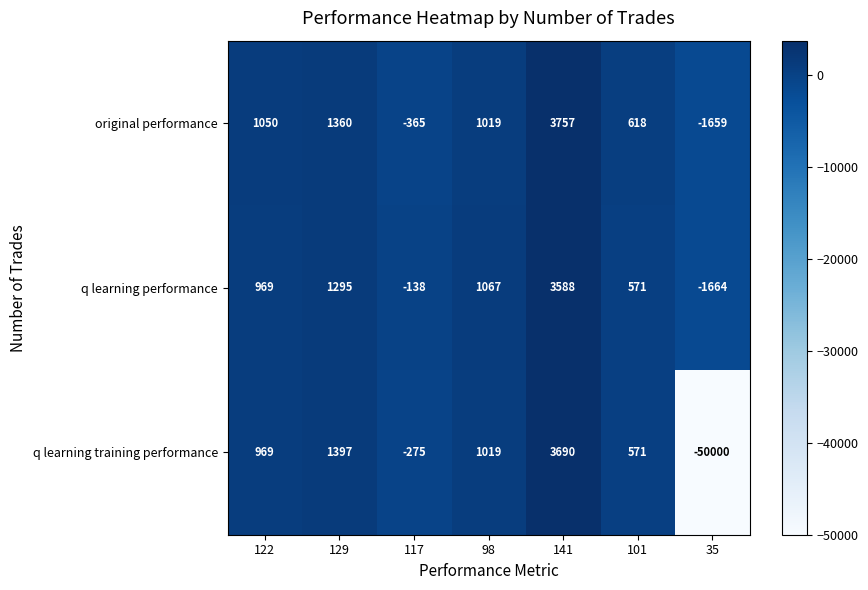

At which category is the sum across all series the highest?

141